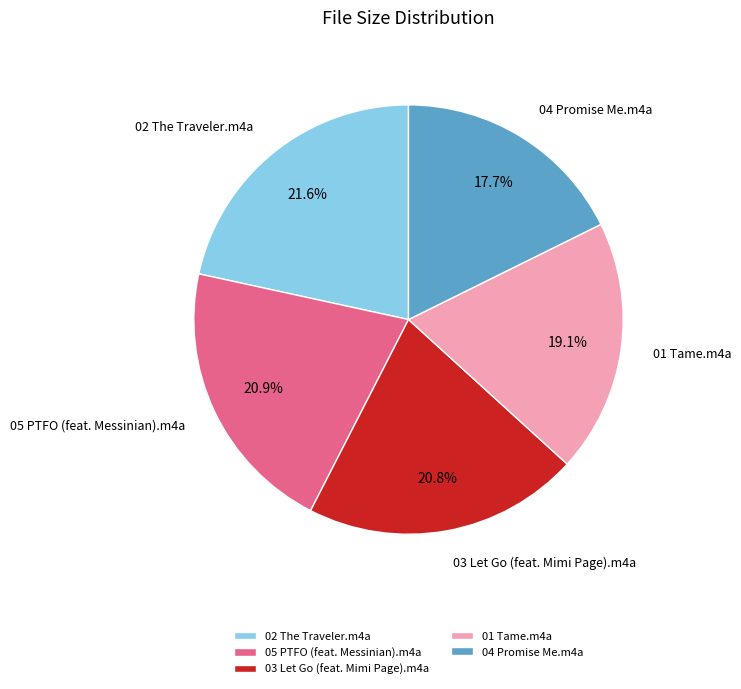

Which slice is the largest?

02 The Traveler.m4a